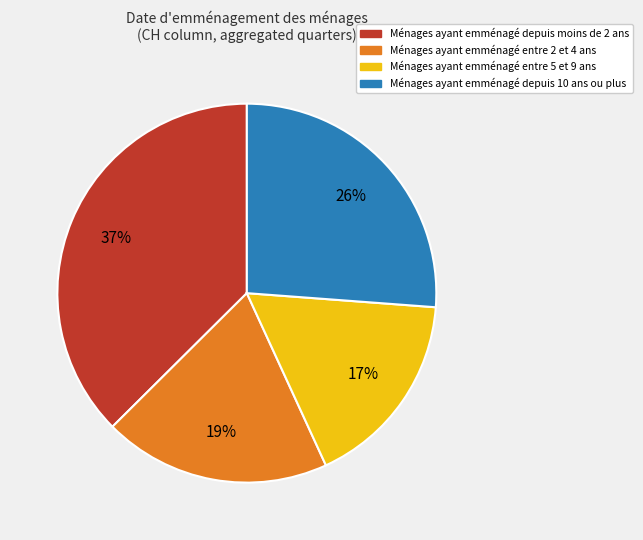

How many slices are in this pie chart?

4